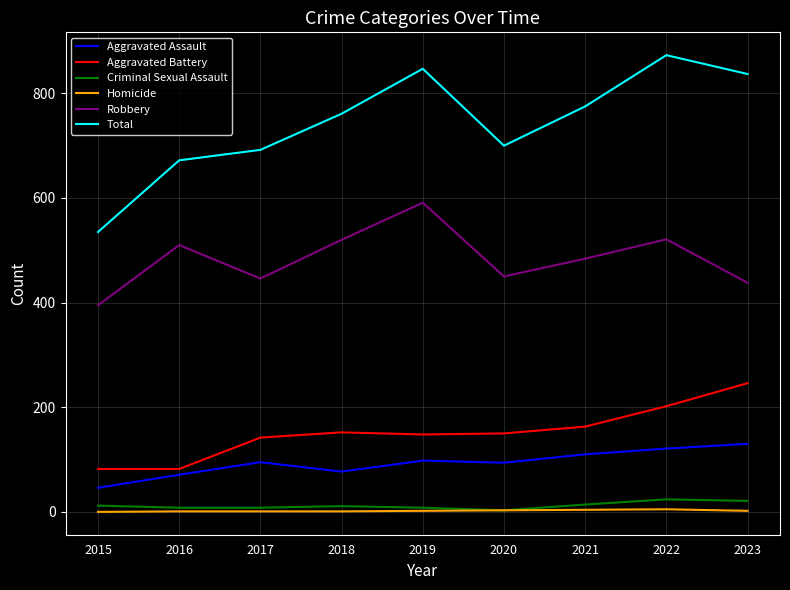

Which series has the widest spread of values?

Total